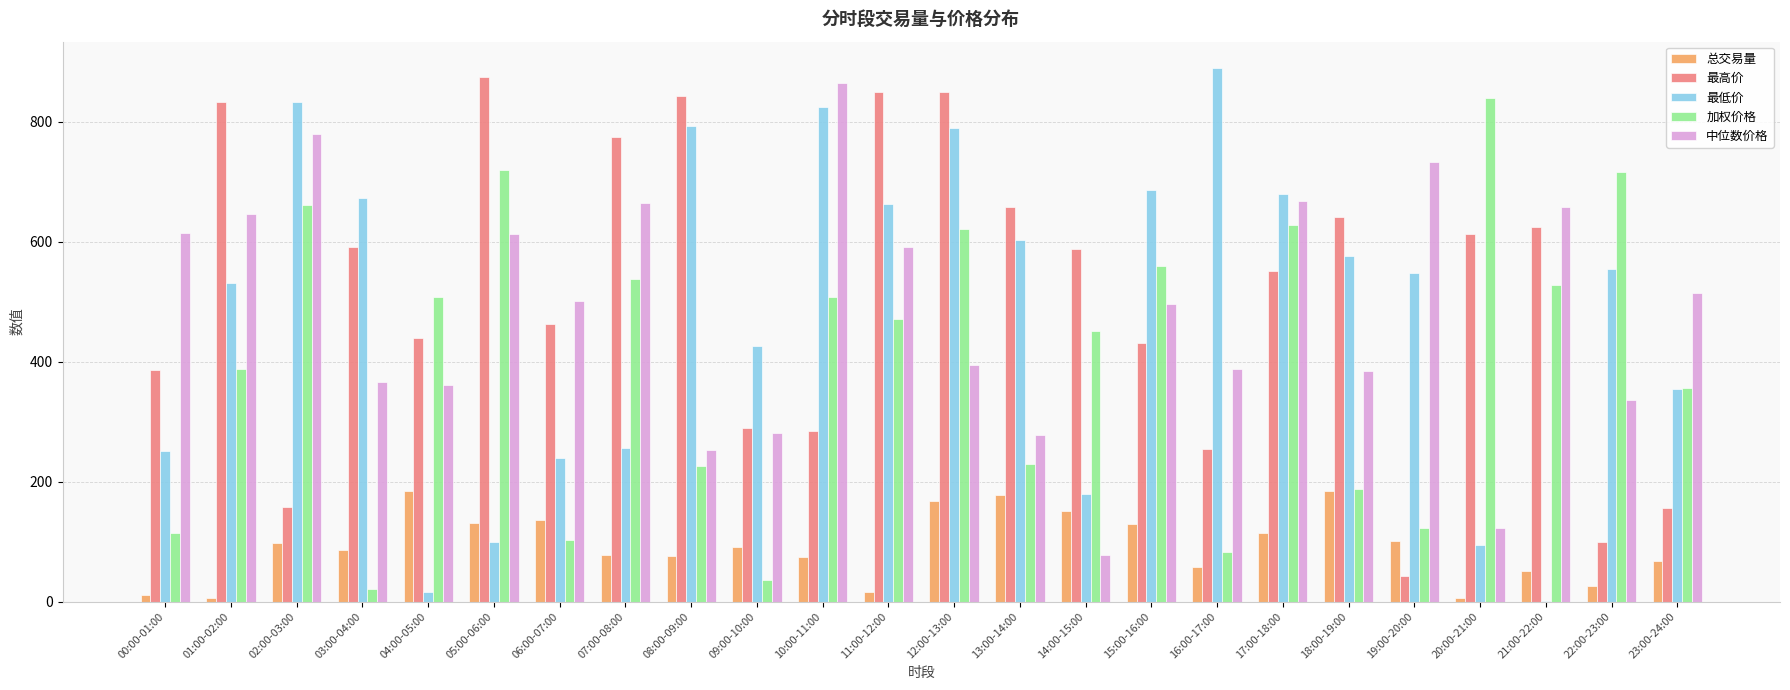

Which series changed the most between 08:00-09:00 and 09:00-10:00?

最高价